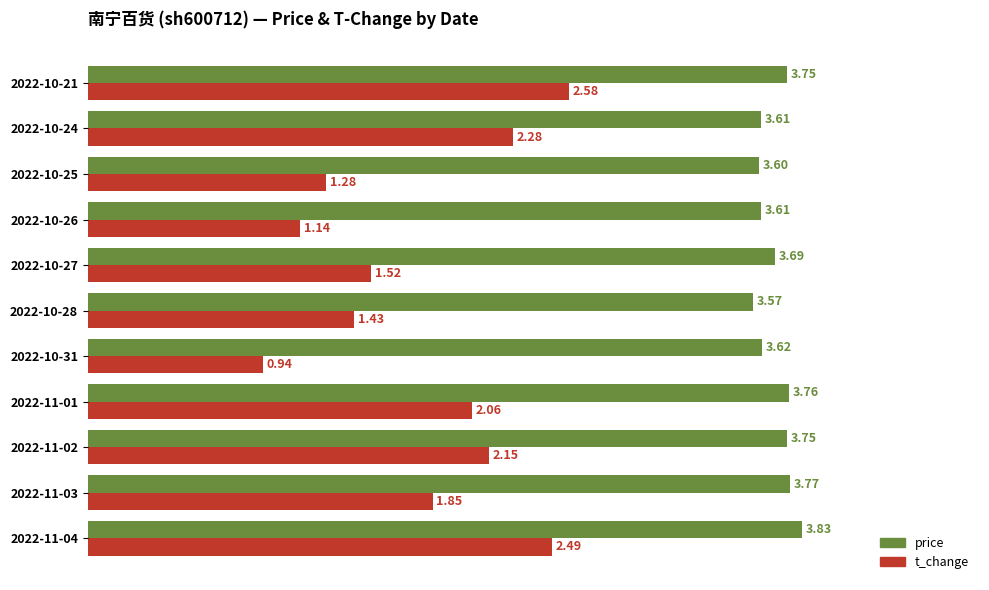

At how many categories does at least one series exceed 2?

11